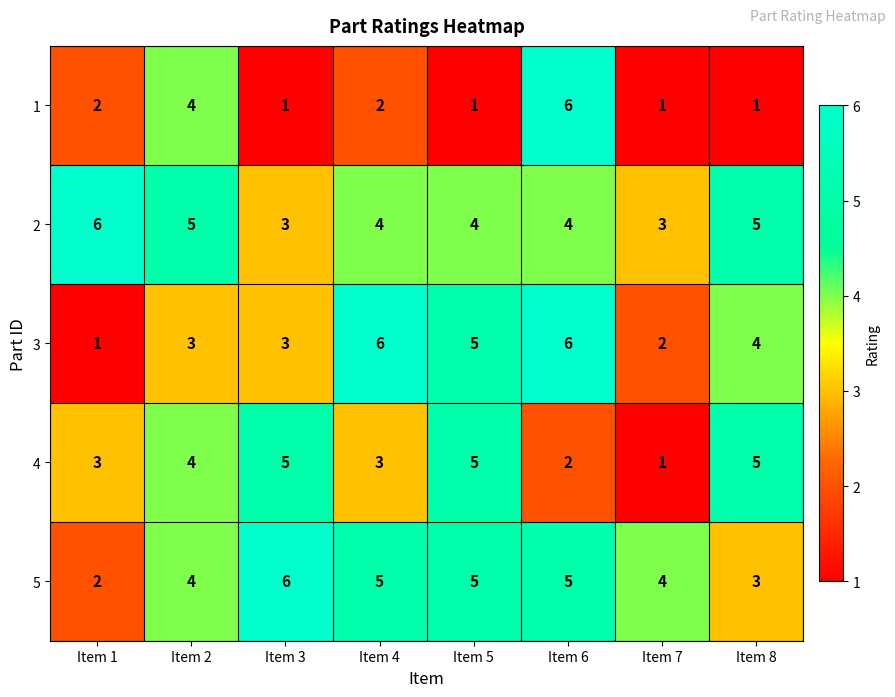

What is the smallest value displayed?

1